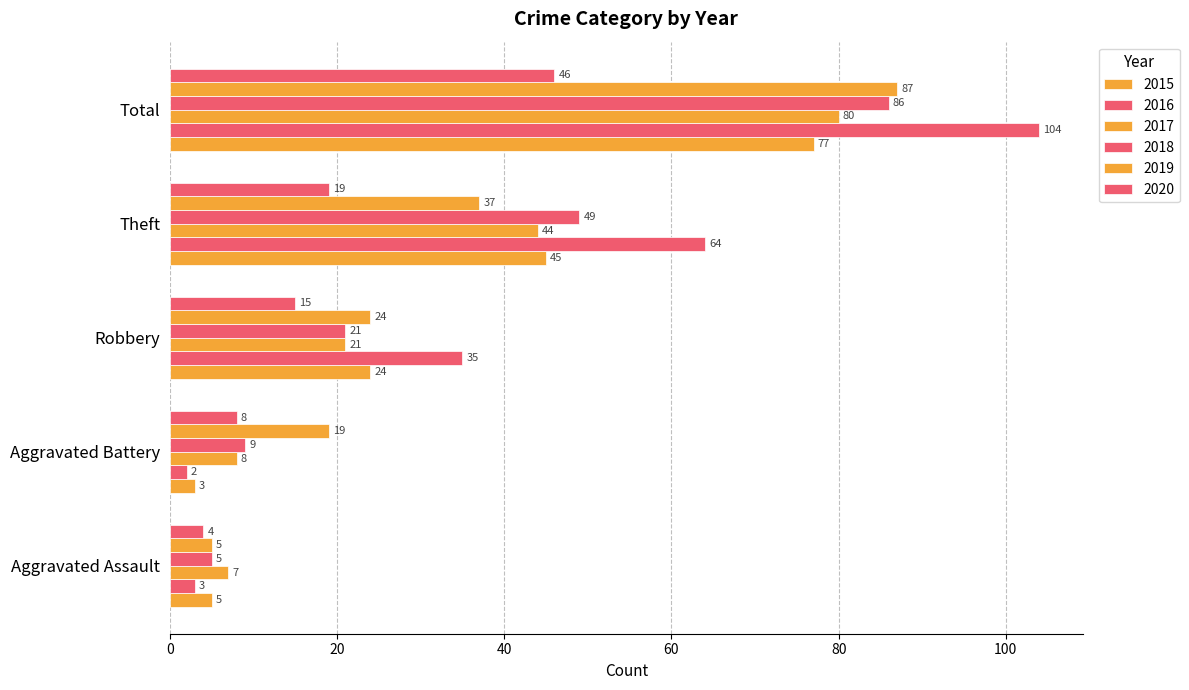

Which category has the highest value across all series?

Total